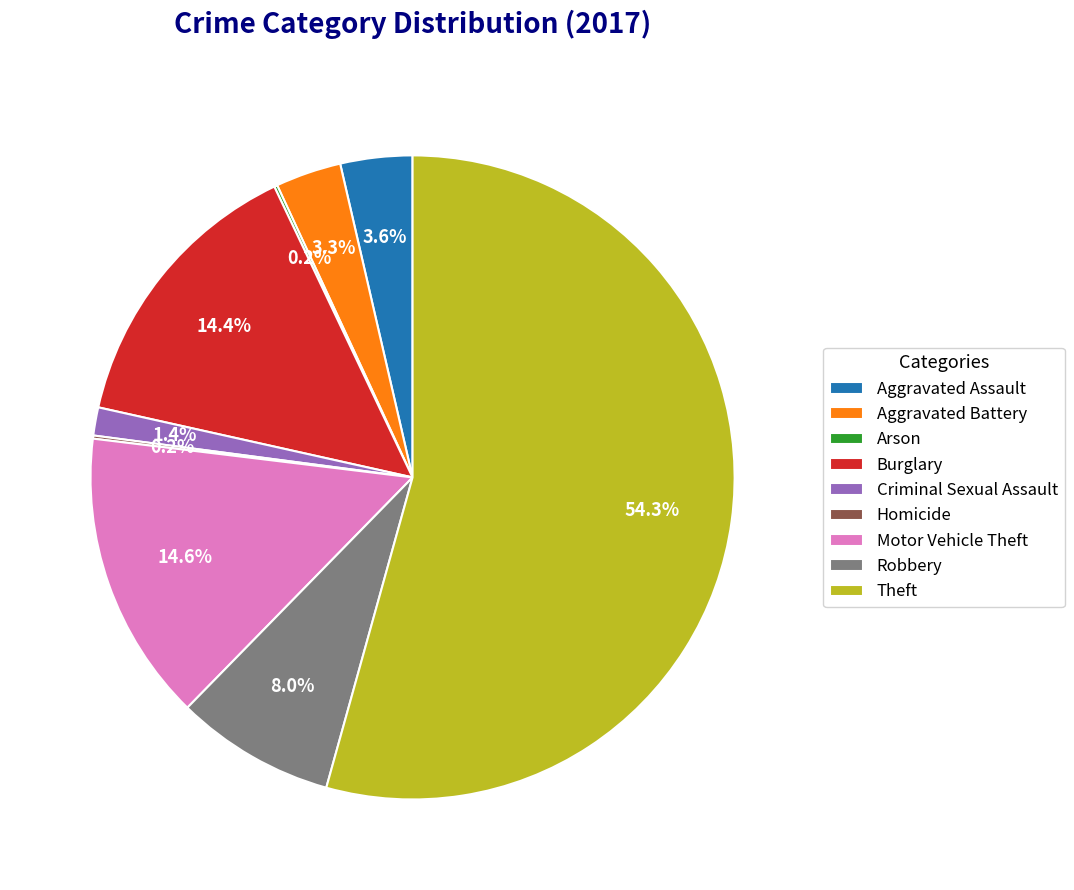

Which slice is the largest?

Theft